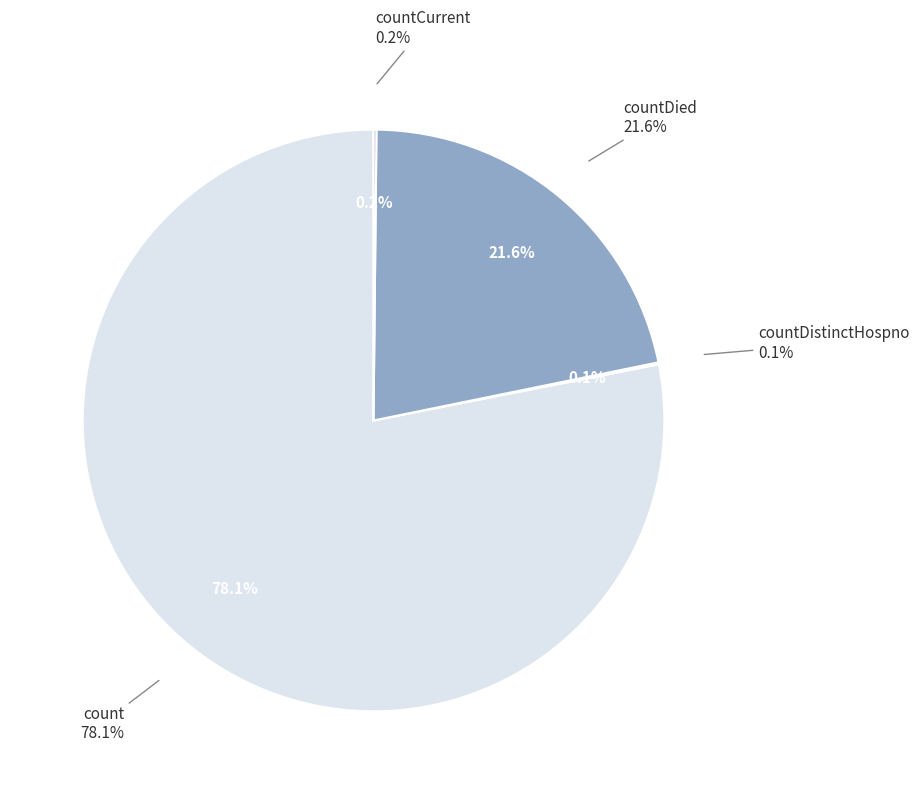

Which category has the smallest portion of the pie?

countDistinctHospno